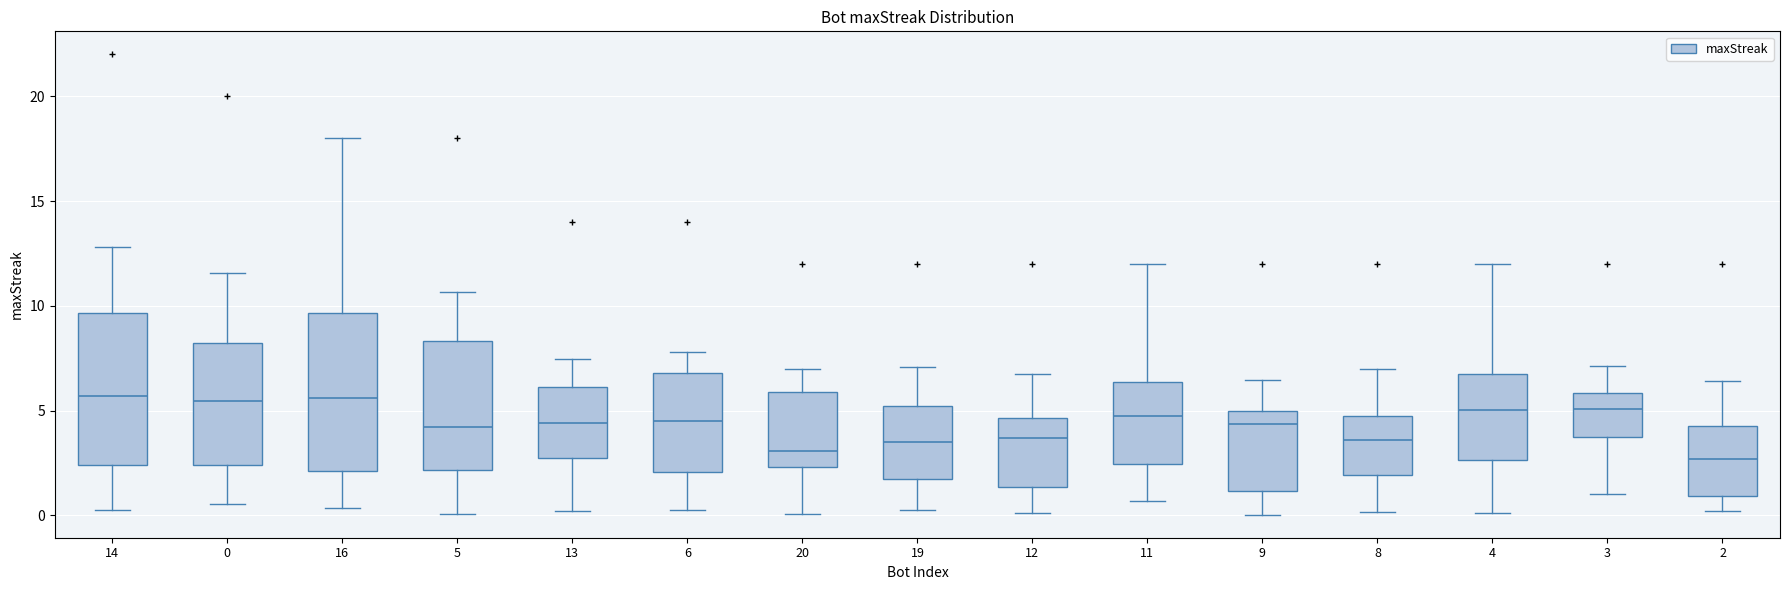

Reading left to right, transcribe this box plot: for each box, give where its median line is, the range the box spans, and where its two whiskers end, as read against the y-axis. The values are not printed on the chart, so give them approximately, as read against the axis.

14: median 5.5, box 2.5 to 9.5, whiskers 0.5 to 13.0
0: median 5.5, box 2.5 to 8.0, whiskers 0.5 to 11.5
16: median 5.5, box 2.0 to 9.5, whiskers 0.5 to 18.0
5: median 4.0, box 2.0 to 8.5, whiskers 0.0 to 10.5
13: median 4.5, box 2.5 to 6.0, whiskers 0.0 to 7.5
6: median 4.5, box 2.0 to 7.0, whiskers 0.5 to 8.0
20: median 3.0, box 2.5 to 6.0, whiskers 0.0 to 7.0
19: median 3.5, box 1.5 to 5.0, whiskers 0.5 to 7.0
12: median 3.5, box 1.5 to 4.5, whiskers 0.0 to 6.5
11: median 5.0, box 2.5 to 6.5, whiskers 0.5 to 12.0
9: median 4.5, box 1.0 to 5.0, whiskers 0.0 to 6.5
8: median 3.5, box 2.0 to 4.5, whiskers 0.0 to 7.0
4: median 5.0, box 2.5 to 6.5, whiskers 0.0 to 12.0
3: median 5.0, box 3.5 to 6.0, whiskers 1.0 to 7.0
2: median 2.5, box 1.0 to 4.5, whiskers 0.0 to 6.5